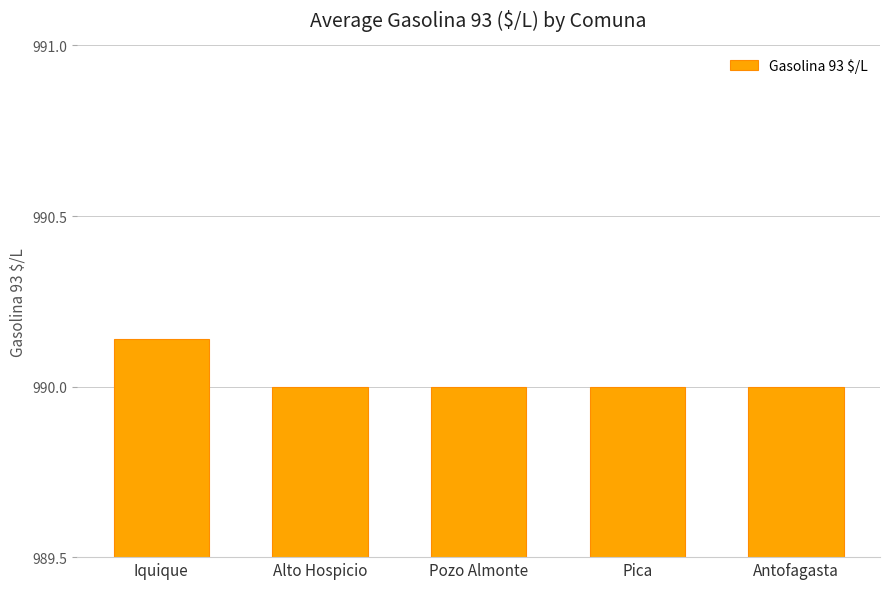

Which has a higher value, Alto Hospicio or Iquique?

Iquique